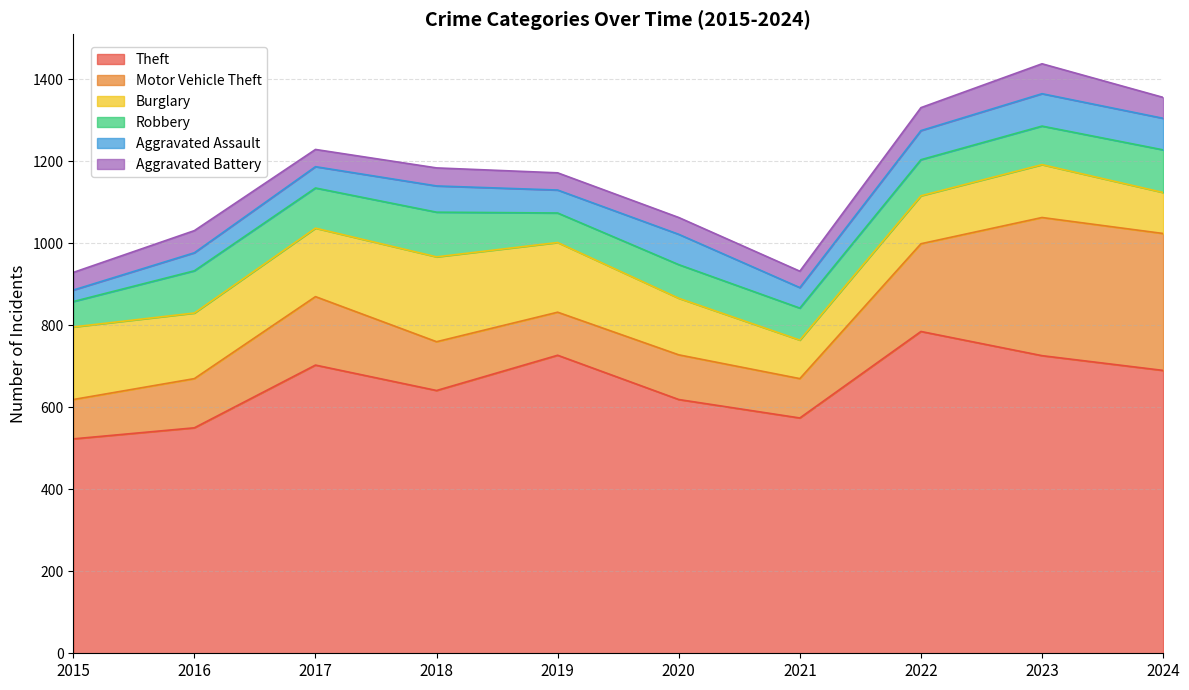

How many interior local peaks does the Theft series have?

3